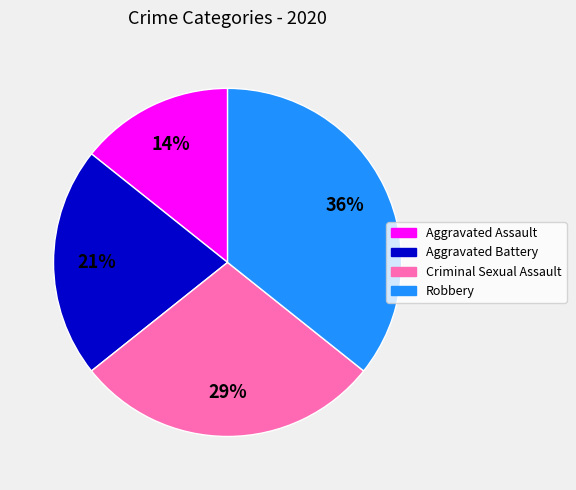

Is there a majority slice in this chart?

No